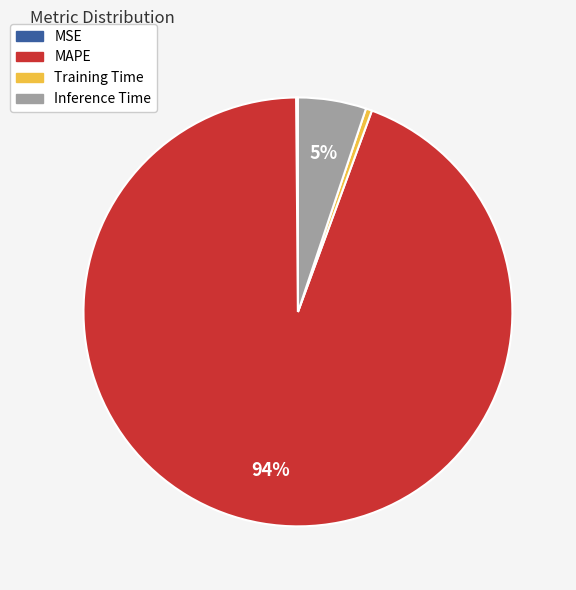

To the nearest percent, what is the average slice percentage?

25%